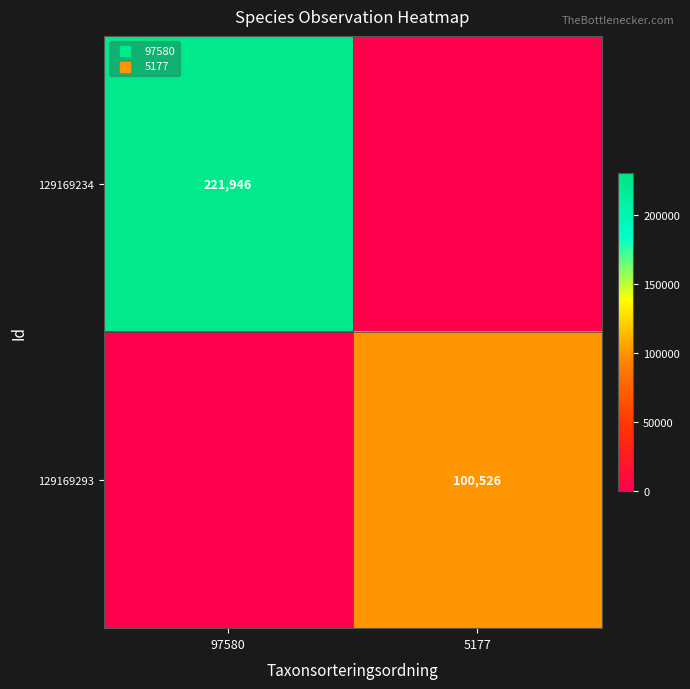

True or false: 129169293 has a value of 23799 at 5177.

False